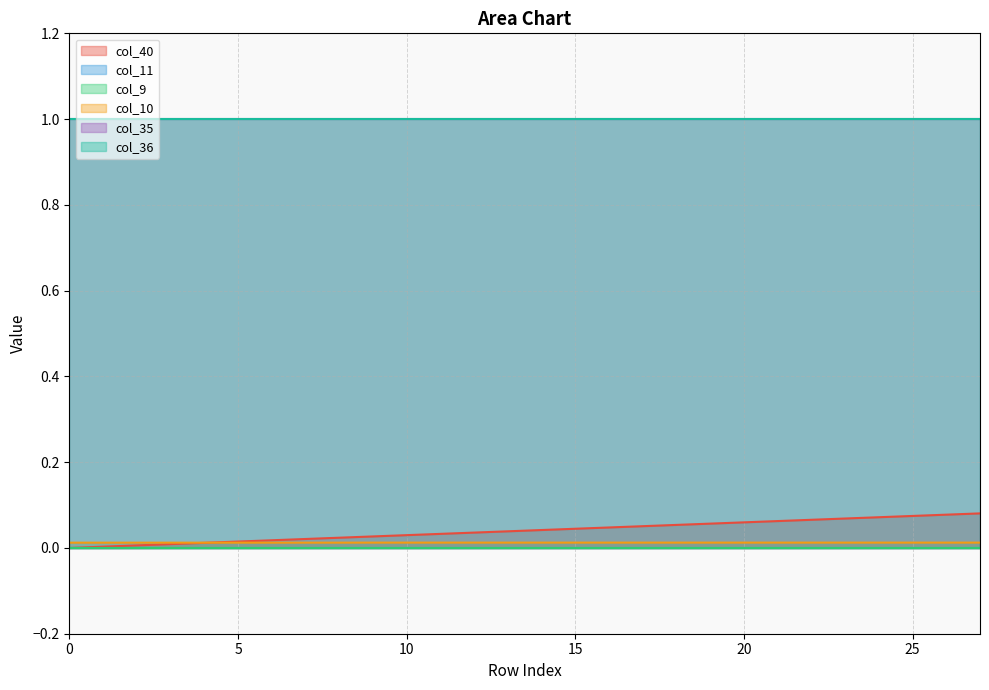

Does the chart display data point markers on the line(s)?

No